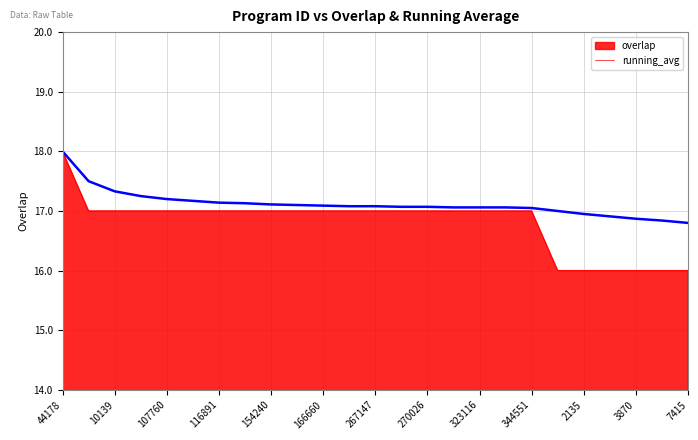

Which series has the largest range (max minus min)?

overlap